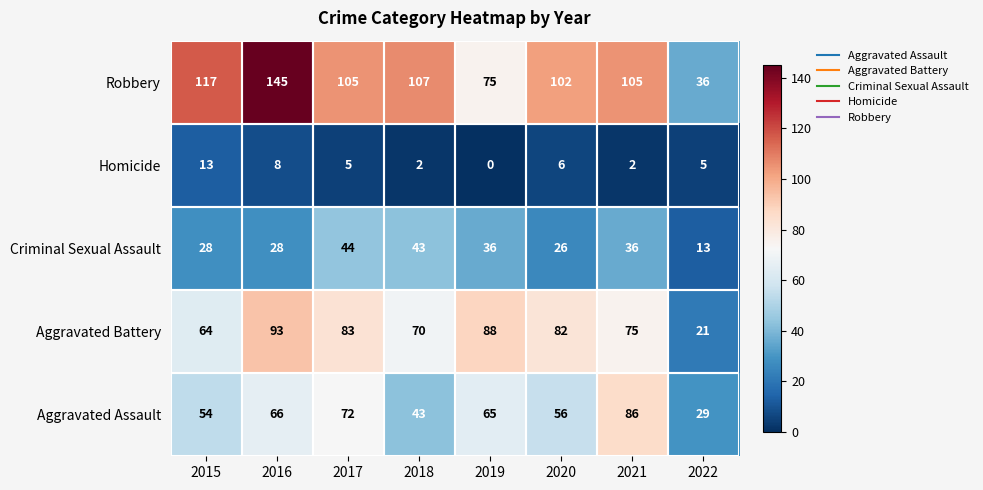

Between 2019 and 2021, which series saw the biggest shift?

Robbery